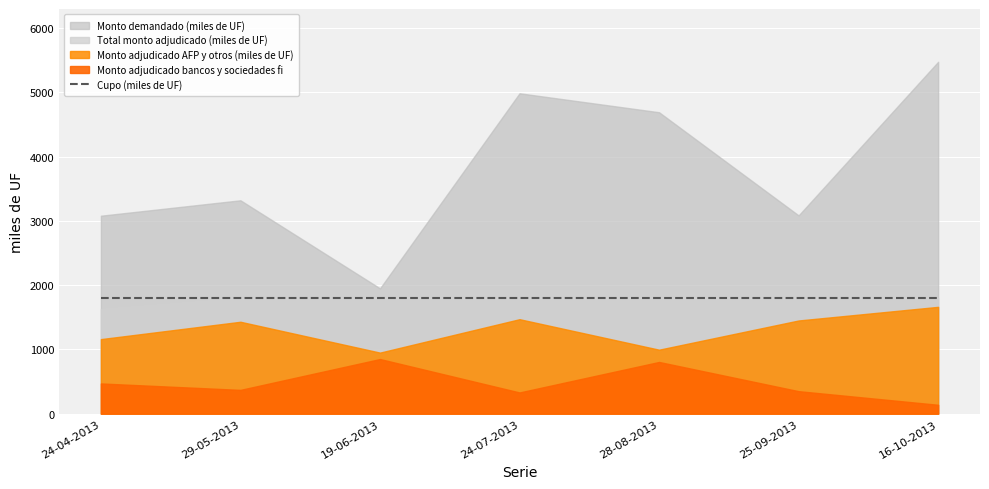

True or false: Monto adjudicado bancos y sociedades fi and Cupo (miles de UF) cross at least once.

False